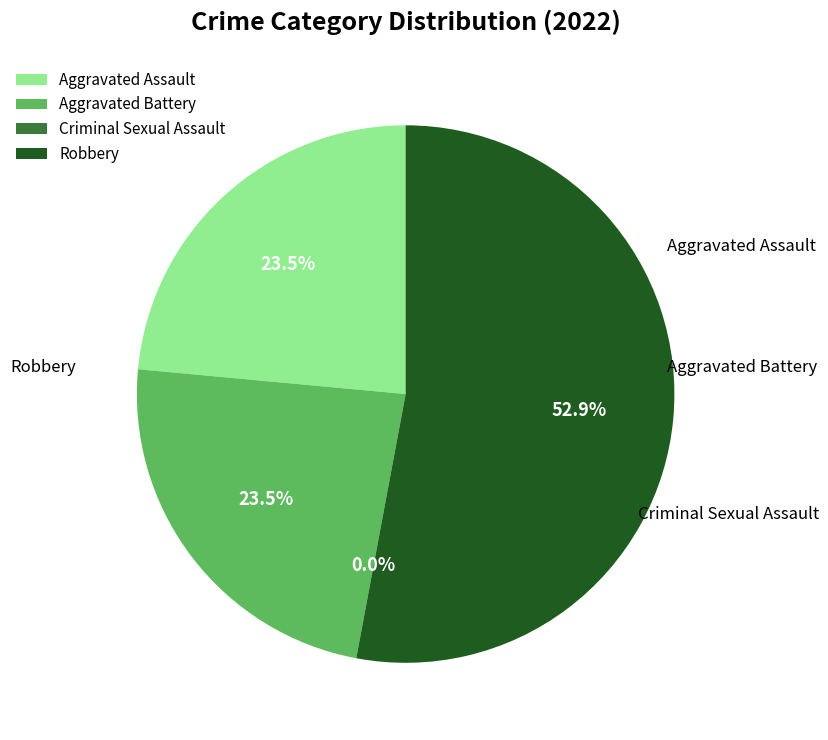

Count the number of slices in the pie.

4